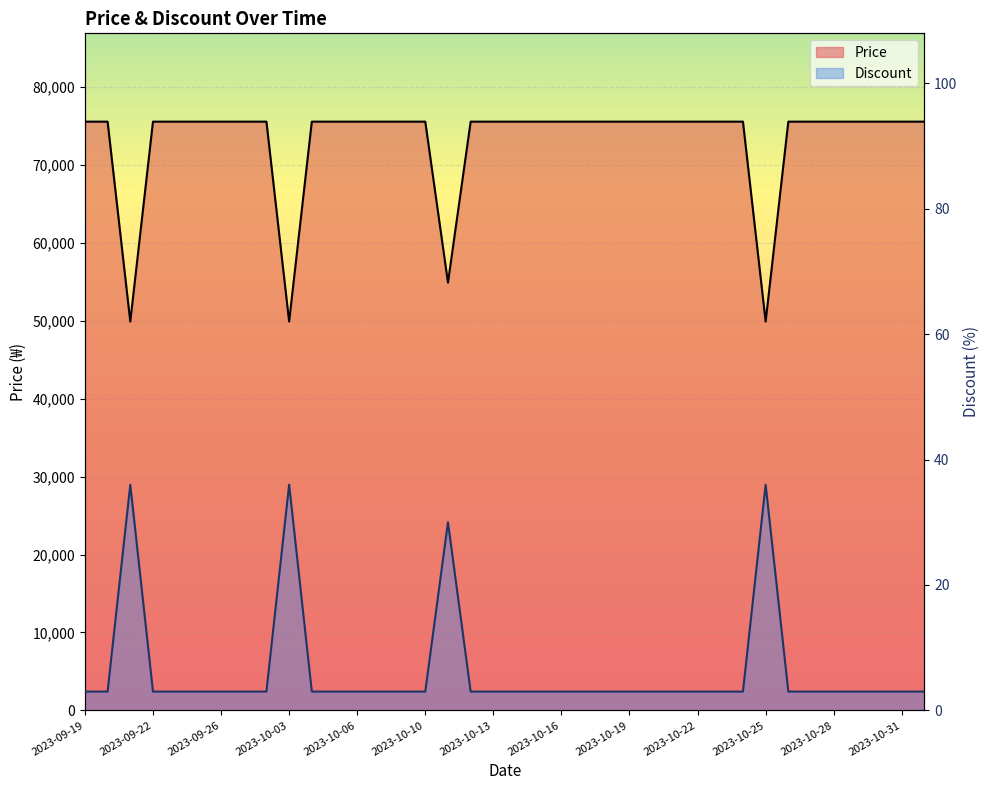

What is the value of the Discount point at the 37th from the left?

3